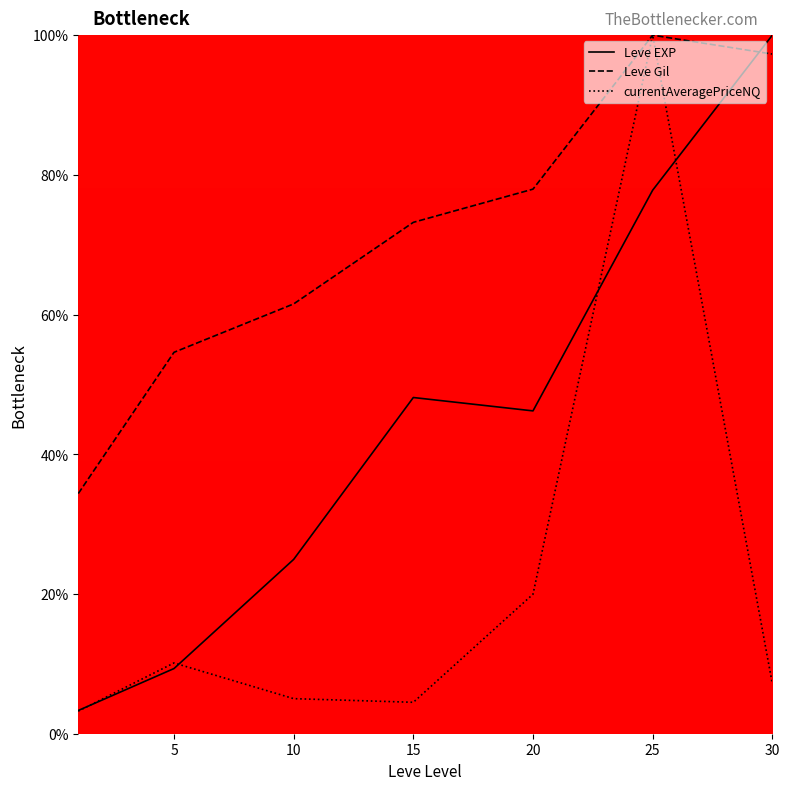

What is the smallest value displayed?

3.2